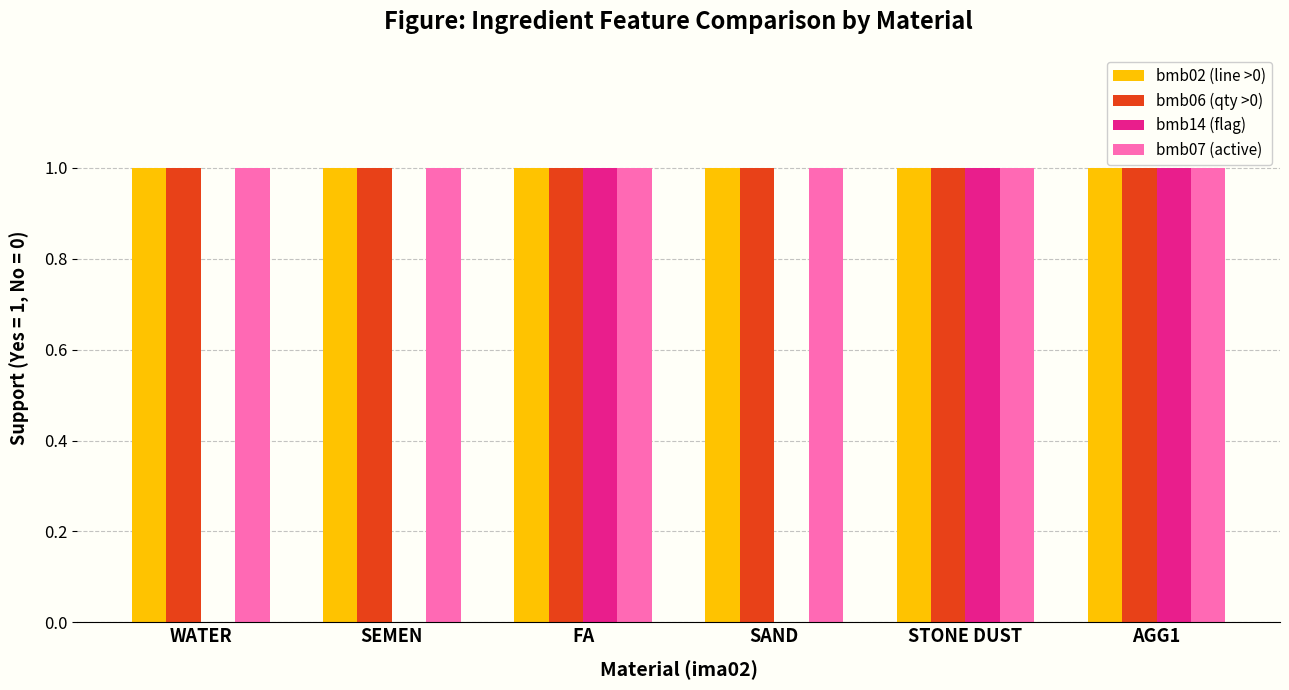

What is the total value across all series at STONE DUST?

4